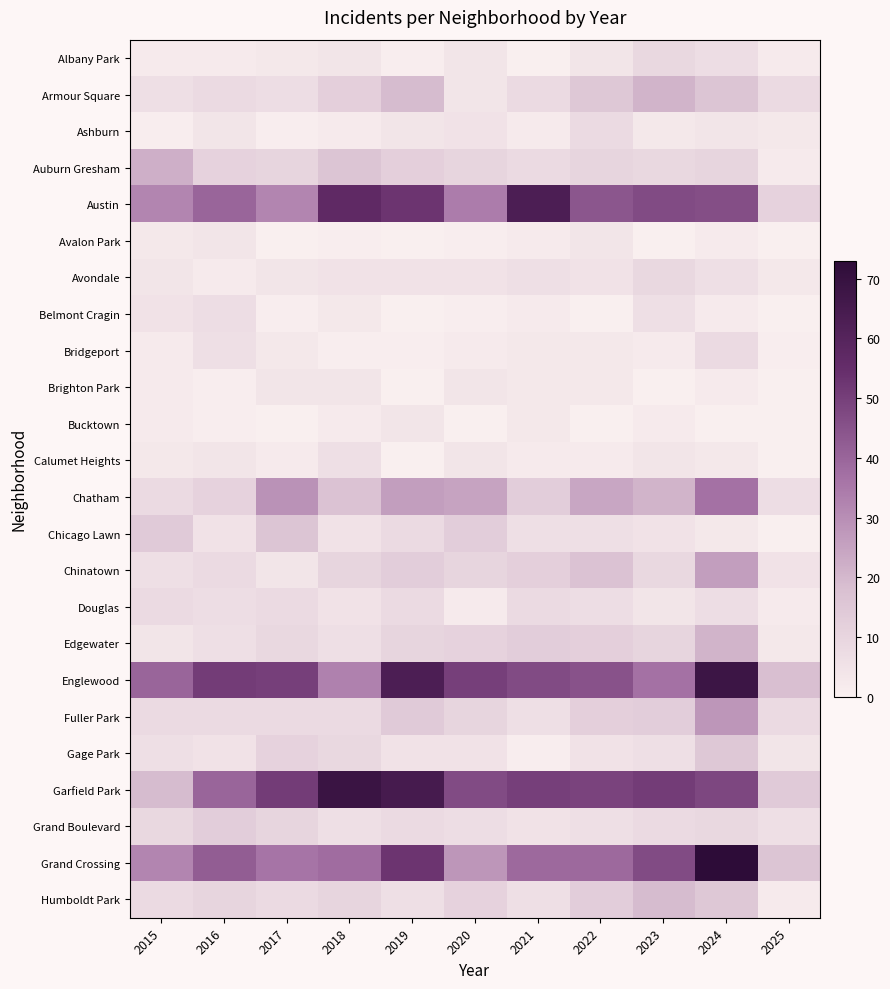

Reading left to right, what are all the values shown in this chart?

Albany Park: 2015=2	2016=2	2017=3	2018=4	2019=1	2020=4	2021=0	2022=4	2023=9	2024=7	2025=2
Armour Square: 2015=6	2016=8	2017=7	2018=12	2019=19	2020=4	2021=8	2022=15	2023=21	2024=16	2025=8
Ashburn: 2015=1	2016=4	2017=1	2018=2	2019=4	2020=5	2021=2	2022=8	2023=3	2024=4	2025=3
Auburn Gresham: 2015=22	2016=11	2017=10	2018=16	2019=12	2020=10	2021=8	2022=10	2023=9	2024=10	2025=2
Austin: 2015=32	2016=40	2017=32	2018=57	2019=53	2020=34	2021=63	2022=44	2023=47	2024=46	2025=11
Avalon Park: 2015=3	2016=4	2017=0	2018=1	2019=0	2020=1	2021=2	2022=4	2023=0	2024=2	2025=0
Avondale: 2015=4	2016=2	2017=4	2018=5	2019=5	2020=5	2021=6	2022=5	2023=9	2024=6	2025=3
Belmont Cragin: 2015=5	2016=7	2017=1	2018=3	2019=0	2020=1	2021=2	2022=0	2023=6	2024=2	2025=0
Bridgeport: 2015=2	2016=6	2017=3	2018=1	2019=1	2020=2	2021=3	2022=3	2023=2	2024=8	2025=1
Brighton Park: 2015=2	2016=1	2017=4	2018=4	2019=0	2020=4	2021=3	2022=3	2023=0	2024=2	2025=0
Bucktown: 2015=2	2016=1	2017=0	2018=2	2019=4	2020=0	2021=3	2022=0	2023=2	2024=0	2025=0
Calumet Heights: 2015=3	2016=4	2017=2	2018=6	2019=0	2020=4	2021=2	2022=2	2023=4	2024=3	2025=0
Chatham: 2015=8	2016=11	2017=29	2018=17	2019=26	2020=25	2021=13	2022=24	2023=21	2024=37	2025=7
Chicago Lawn: 2015=14	2016=5	2017=16	2018=5	2019=8	2020=13	2021=6	2022=6	2023=5	2024=3	2025=0
Chinatown: 2015=6	2016=8	2017=4	2018=10	2019=13	2020=10	2021=12	2022=17	2023=9	2024=26	2025=5
Douglas: 2015=8	2016=7	2017=8	2018=5	2019=8	2020=2	2021=8	2022=7	2023=4	2024=7	2025=2
Edgewater: 2015=4	2016=6	2017=9	2018=6	2019=10	2020=11	2021=13	2022=12	2023=10	2024=21	2025=3
Englewood: 2015=40	2016=51	2017=50	2018=33	2019=63	2020=50	2021=47	2022=45	2023=37	2024=68	2025=18
Fuller Park: 2015=8	2016=8	2017=8	2018=8	2019=14	2020=10	2021=6	2022=12	2023=13	2024=28	2025=8
Gage Park: 2015=6	2016=5	2017=11	2018=9	2019=5	2020=5	2021=1	2022=5	2023=6	2024=15	2025=4
Garfield Park: 2015=19	2016=40	2017=51	2018=69	2019=65	2020=47	2021=50	2022=49	2023=51	2024=48	2025=14
Grand Boulevard: 2015=9	2016=13	2017=10	2018=6	2019=8	2020=7	2021=5	2022=6	2023=8	2024=9	2025=6
Grand Crossing: 2015=32	2016=42	2017=36	2018=38	2019=53	2020=28	2021=39	2022=39	2023=47	2024=73	2025=16
Humboldt Park: 2015=8	2016=10	2017=8	2018=10	2019=6	2020=11	2021=6	2022=13	2023=19	2024=15	2025=2